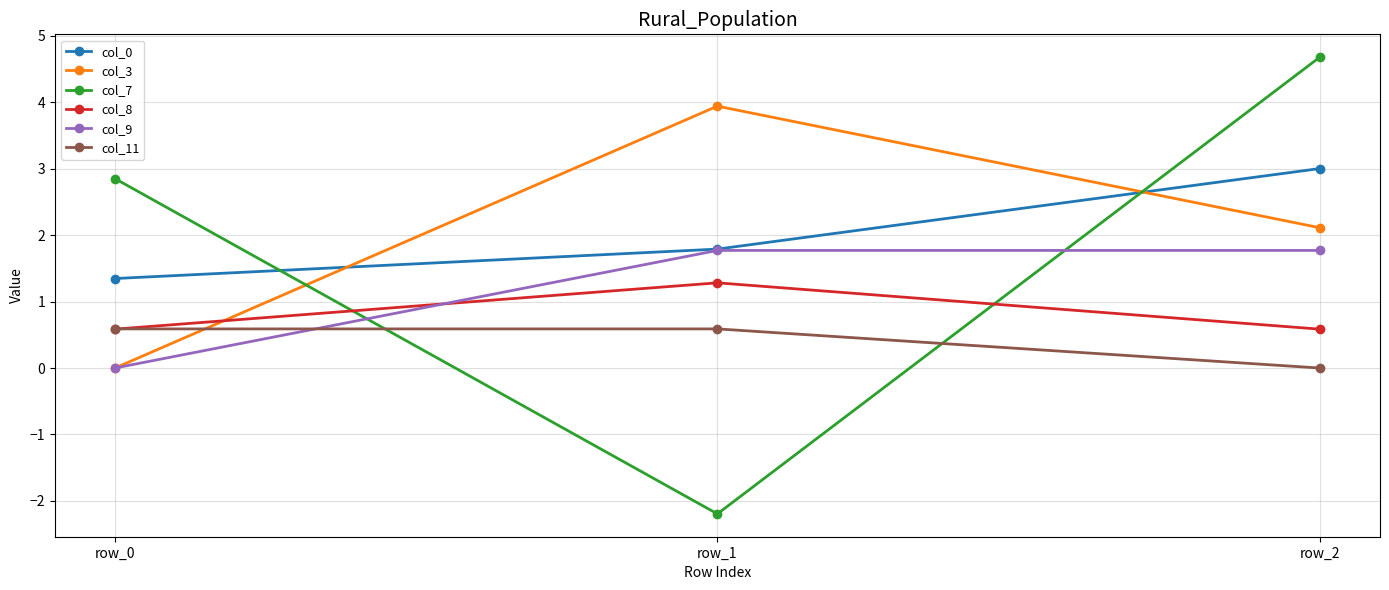

Where does the col_3 series first go above 2?

row_1